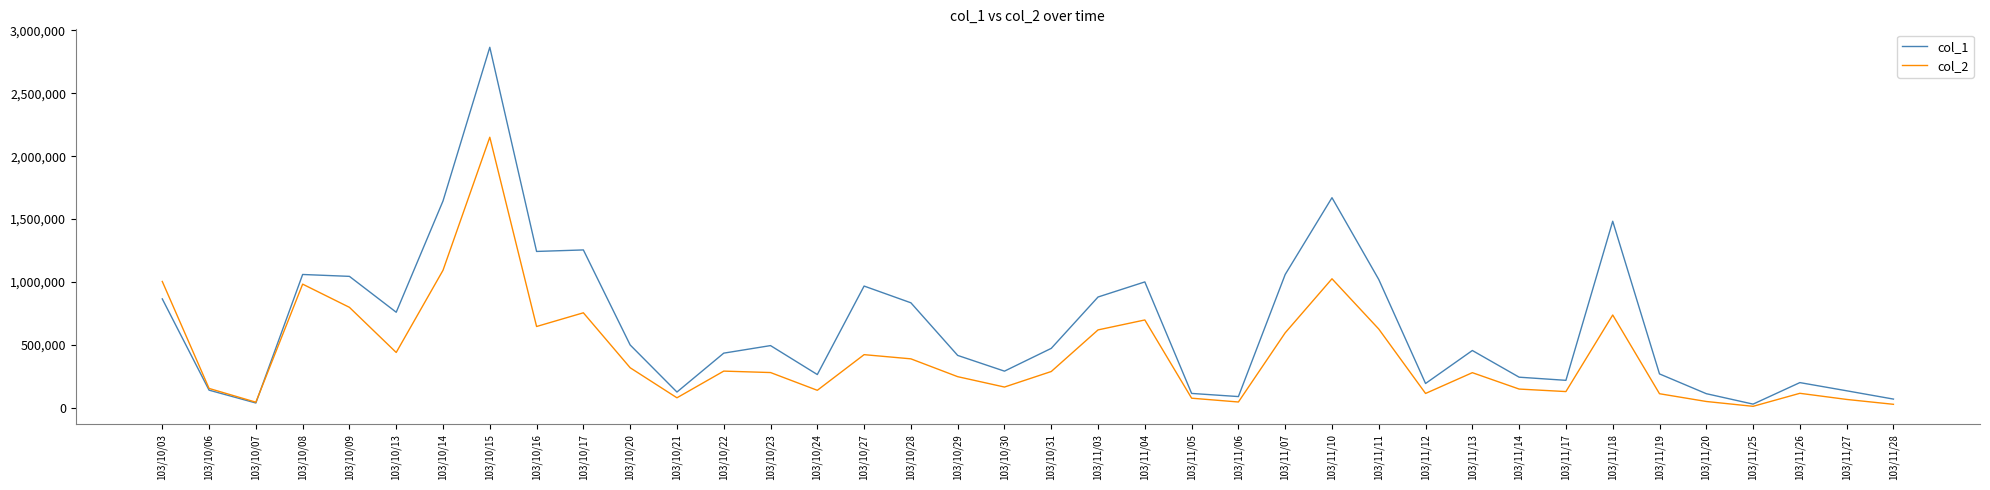

Rank the series by their average value, from lowest to highest.

col_2, col_1